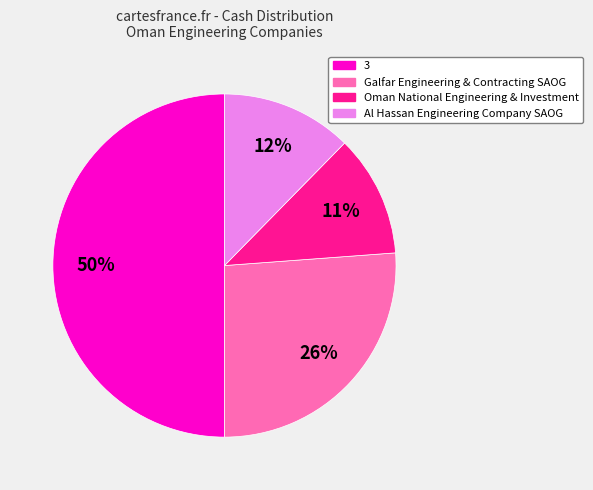

The Al Hassan Engineering Company SAOG slice represents 19% of the pie. True or false?

False